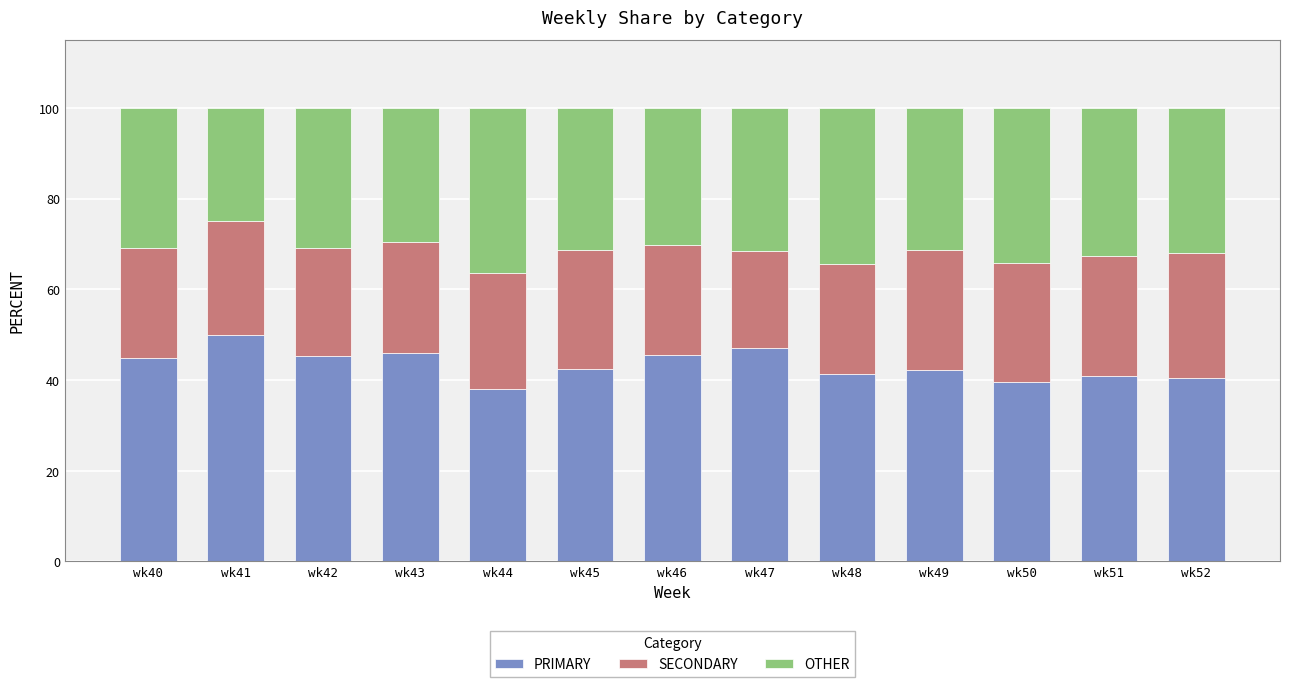

What is the sum of the PRIMARY values at wk45 and wk41?

92.5